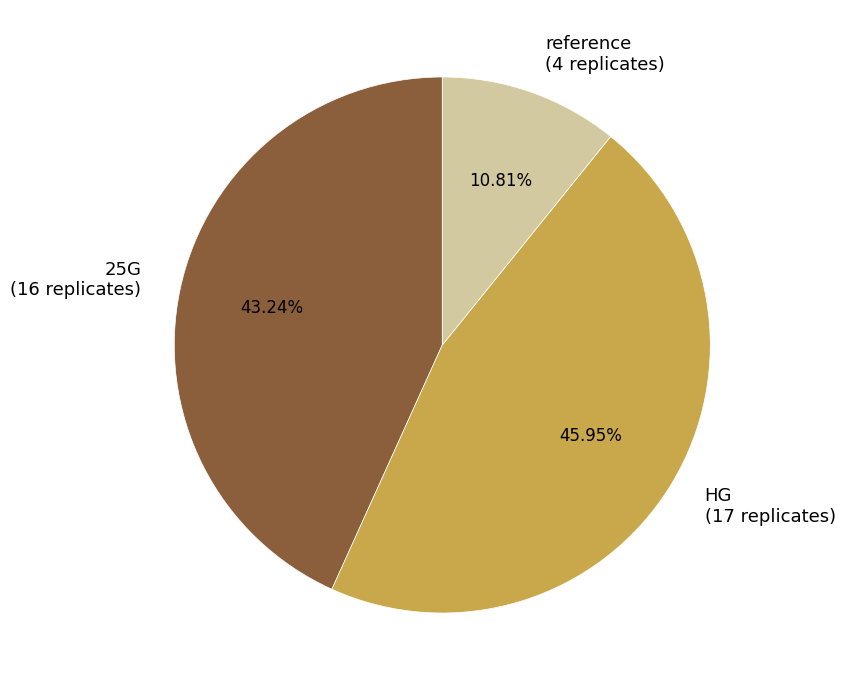

Rank the categories by value from highest to lowest.

HG, 25G, reference